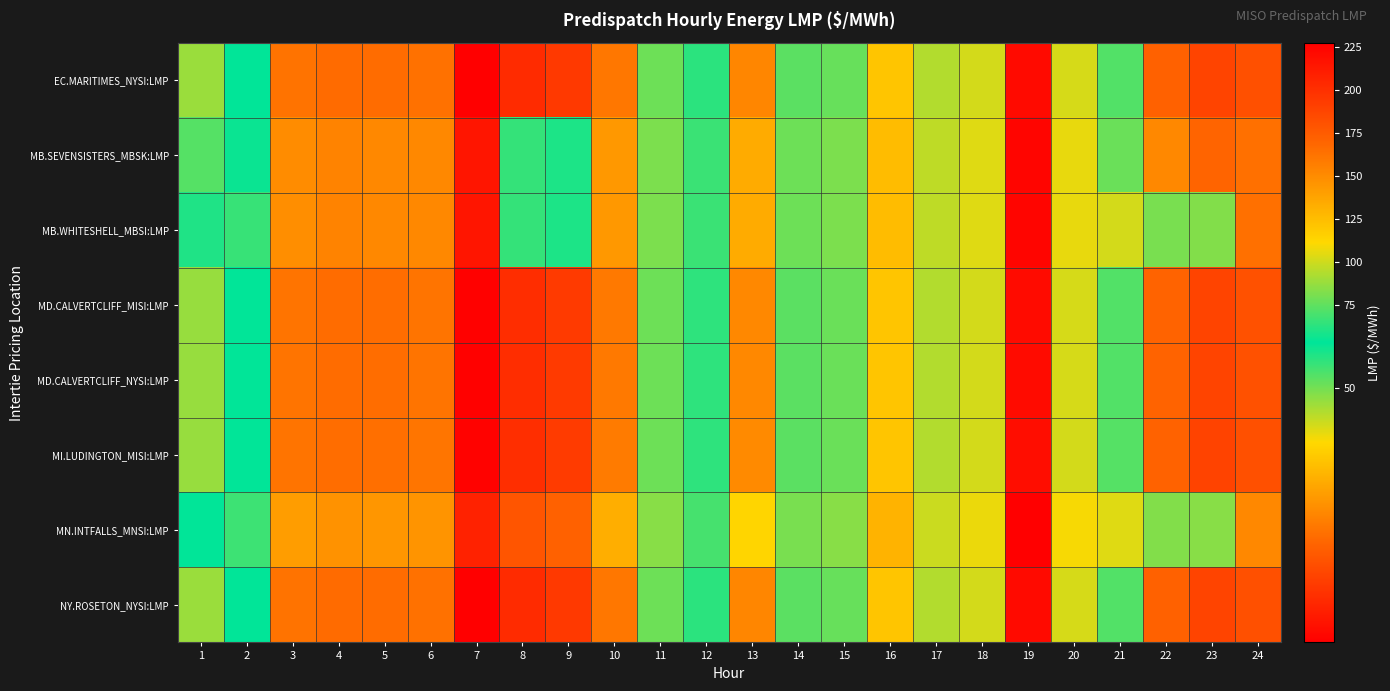

Reading left to right, what are all the values shown in this chart?

EC.MARITIMES_NYSI:LMP: 1=48.8	2=53.4	3=39.2	4=38.7	5=38.8	6=39.2	7=30.8	8=34.1	9=35.1	10=39.5	11=78.1	12=63.4	13=40.4	14=74.1	15=77.0	16=120.9	17=94.0	18=101.0	19=221.0	20=101.8	21=72.2	22=38.0	23=35.9	24=36.8
MB.SEVENSISTERS_MBSK:LMP: 1=50.9	2=55.9	3=41.0	4=40.3	5=40.6	6=40.6	7=32.5	8=65.0	9=60.0	10=41.7	11=81.8	12=66.9	13=43.0	14=78.3	15=81.6	16=125.6	17=96.6	18=104.2	19=223.8	20=106.1	21=77.4	22=40.6	23=38.2	24=39.1
MB.WHITESHELL_MBSI:LMP: 1=52.5	2=65.9	3=41.0	4=40.3	5=40.6	6=40.6	7=32.5	8=65.0	9=60.0	10=41.7	11=81.8	12=67.0	13=43.0	14=78.4	15=81.6	16=125.7	17=96.7	18=104.2	19=223.8	20=106.1	21=101.1	22=81.2	23=82.6	24=39.1
MD.CALVERTCLIFF_MISI:LMP: 1=48.9	2=53.5	3=39.3	4=38.8	5=38.9	6=39.3	7=30.9	8=34.2	9=35.2	10=39.7	11=78.2	12=63.7	13=40.6	14=74.3	15=77.2	16=121.0	17=93.8	18=101.0	19=220.3	20=101.7	21=72.4	22=38.2	23=35.9	24=36.8
MD.CALVERTCLIFF_NYSI:LMP: 1=48.9	2=53.5	3=39.3	4=38.8	5=38.9	6=39.3	7=30.9	8=34.2	9=35.2	10=39.7	11=78.2	12=63.7	13=40.6	14=74.3	15=77.2	16=121.0	17=93.8	18=101.0	19=220.3	20=101.7	21=72.4	22=38.2	23=35.9	24=36.8
MI.LUDINGTON_MISI:LMP: 1=48.9	2=53.6	3=39.4	4=38.9	5=39.0	6=39.4	7=31.0	8=34.3	9=35.3	10=39.7	11=78.2	12=63.8	13=40.7	14=74.4	15=77.3	16=120.9	17=93.6	18=101.0	19=219.4	20=101.3	21=72.5	22=38.1	23=35.8	24=36.8
MN.INTFALLS_MNSI:LMP: 1=53.8	2=67.4	3=42.0	4=41.2	5=41.6	6=41.4	7=33.4	8=37.1	9=38.0	10=43.1	11=84.5	12=69.1	13=45.7	14=81.1	15=84.5	16=129.7	17=99.2	18=106.9	19=227.3	20=109.2	21=104.0	22=82.7	23=84.3	24=40.7
NY.ROSETON_NYSI:LMP: 1=48.8	2=53.4	3=39.2	4=38.7	5=38.8	6=39.2	7=30.8	8=34.1	9=35.1	10=39.5	11=78.1	12=63.4	13=40.4	14=74.1	15=77.0	16=120.9	17=94.0	18=101.0	19=221.0	20=101.8	21=72.2	22=38.0	23=35.9	24=36.8